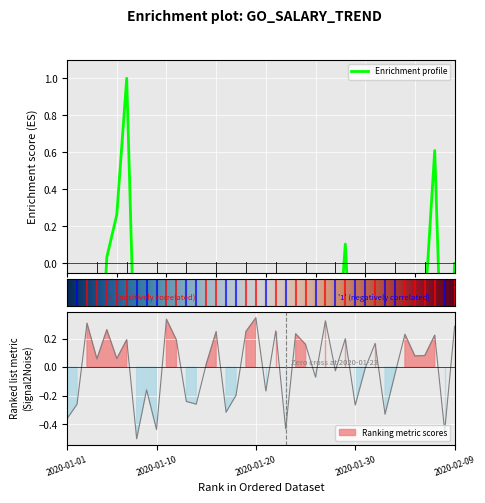

Where is the data nearest to the value 0?

2020-01-31